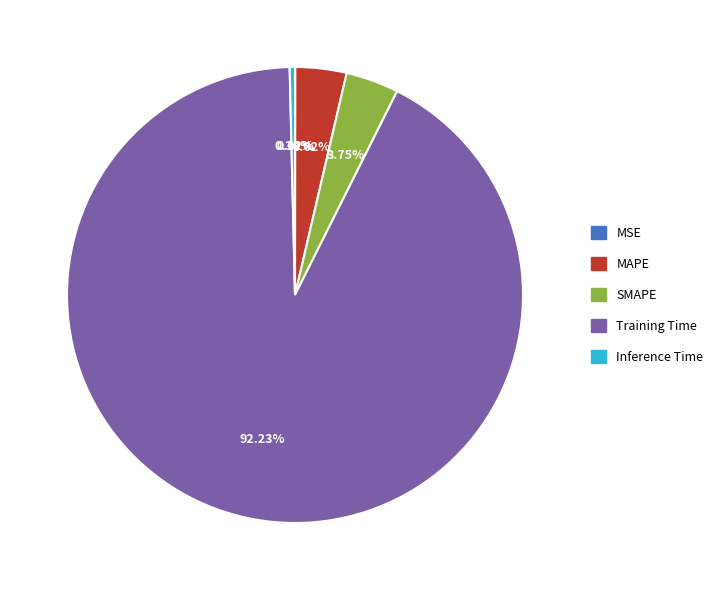

Which category accounts for the majority?

Training Time